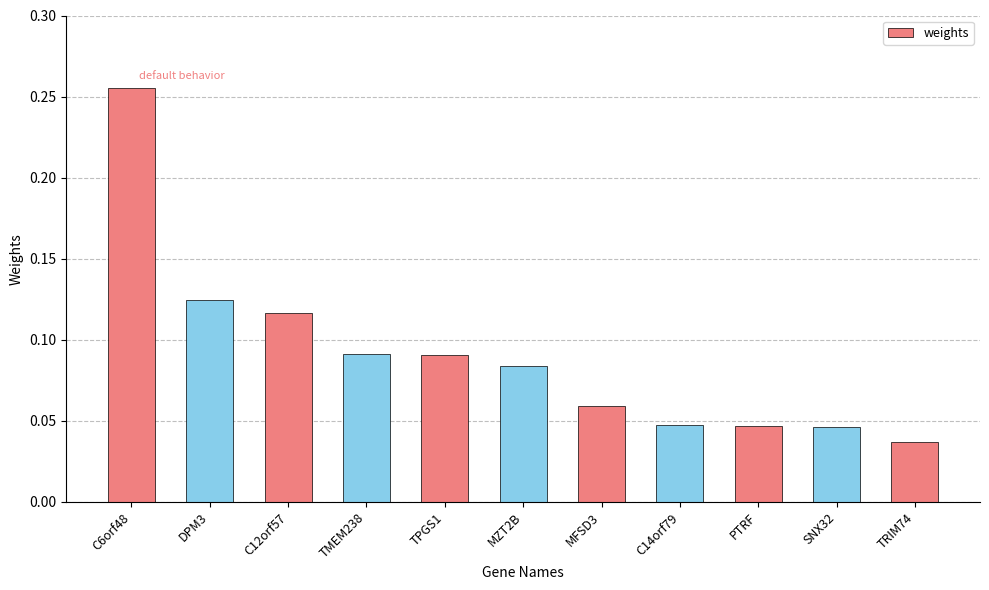

How many values are between 0 and 1?

11